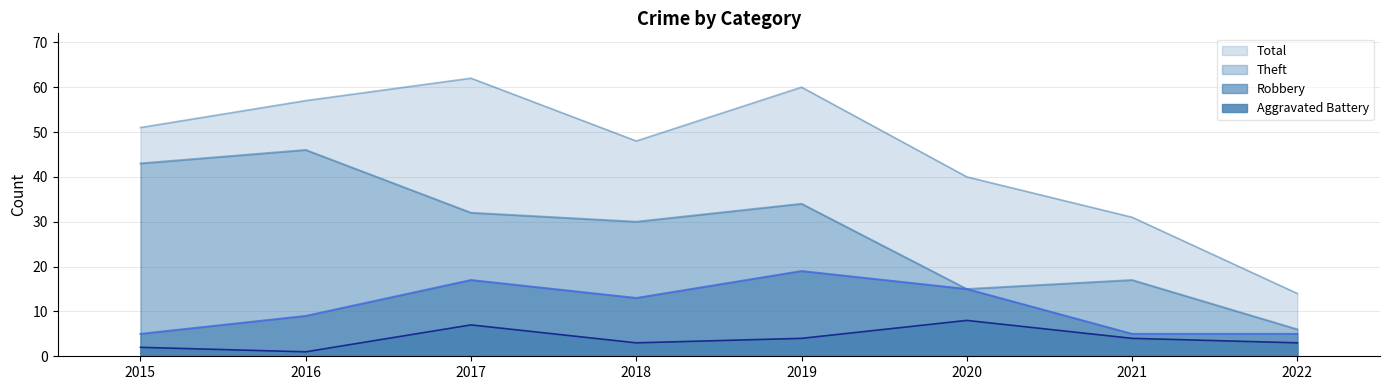

Reading left to right, transcribe all the data shown in this chart.

Robbery: 2015=5	2016=9	2017=17	2018=13	2019=19	2020=15	2021=5	2022=5
Theft: 2015=43	2016=46	2017=32	2018=30	2019=34	2020=15	2021=17	2022=6
Aggravated Battery: 2015=2	2016=1	2017=7	2018=3	2019=4	2020=8	2021=4	2022=3
Total: 2015=51	2016=57	2017=62	2018=48	2019=60	2020=40	2021=31	2022=14